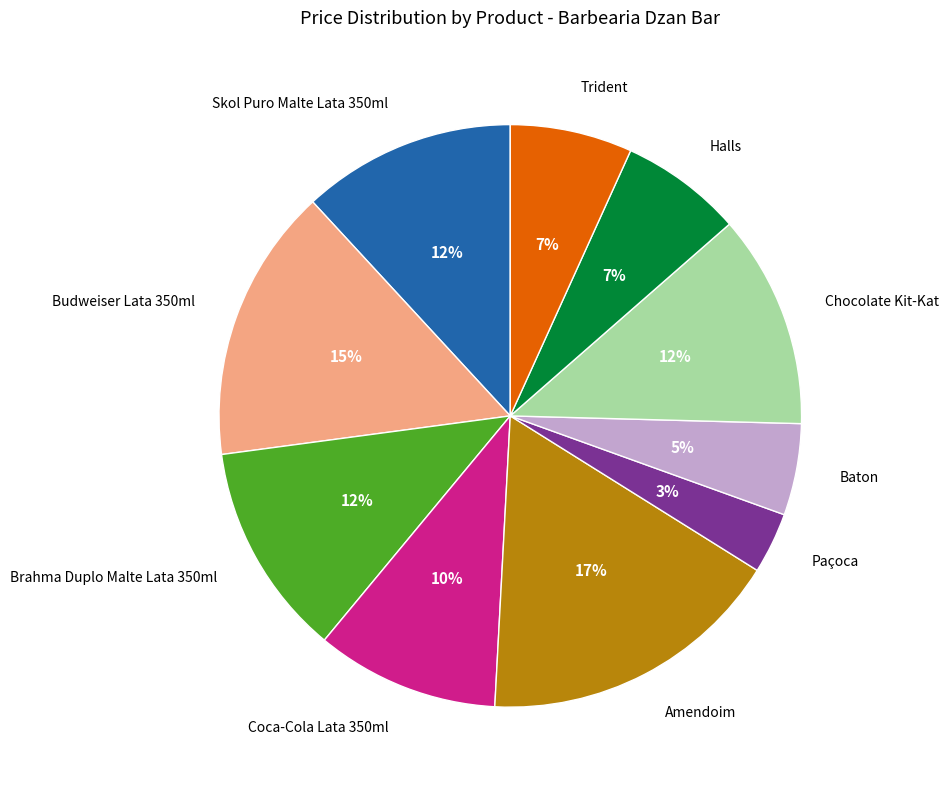

Between Chocolate Kit-Kat and Paçoca, which is larger?

Chocolate Kit-Kat